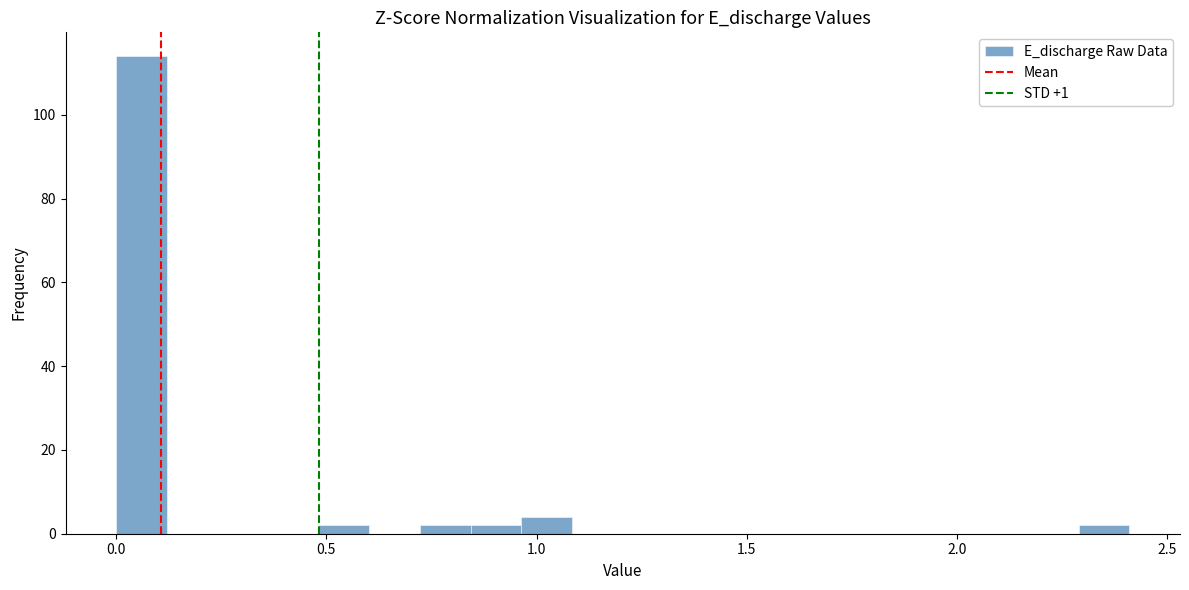

Around what value on the x-axis is the tallest bar? Give the approximate position of its centre, as read against the axis.

0.05